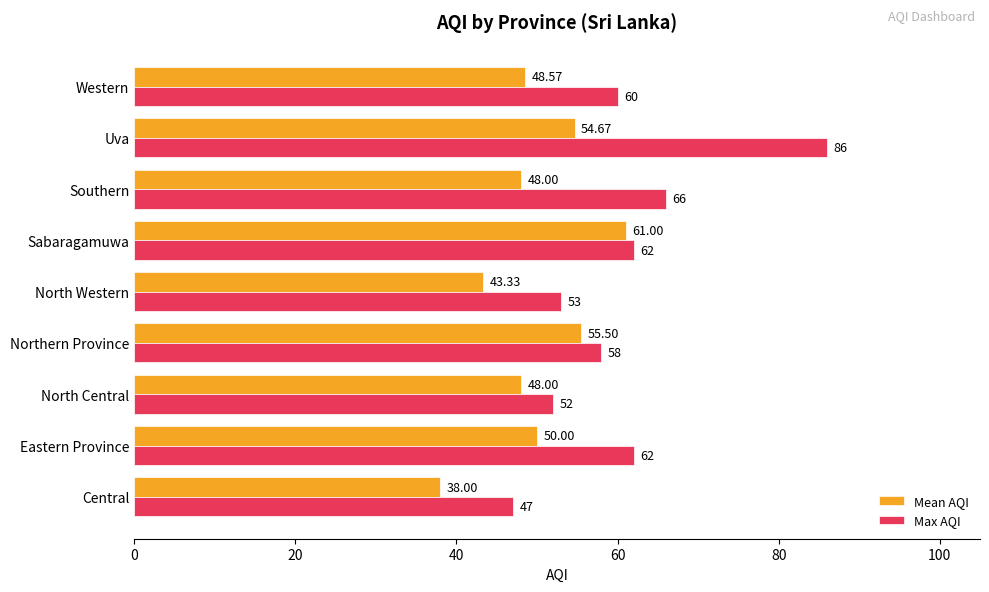

Which series changed the most between Southern and Uva?

Max AQI